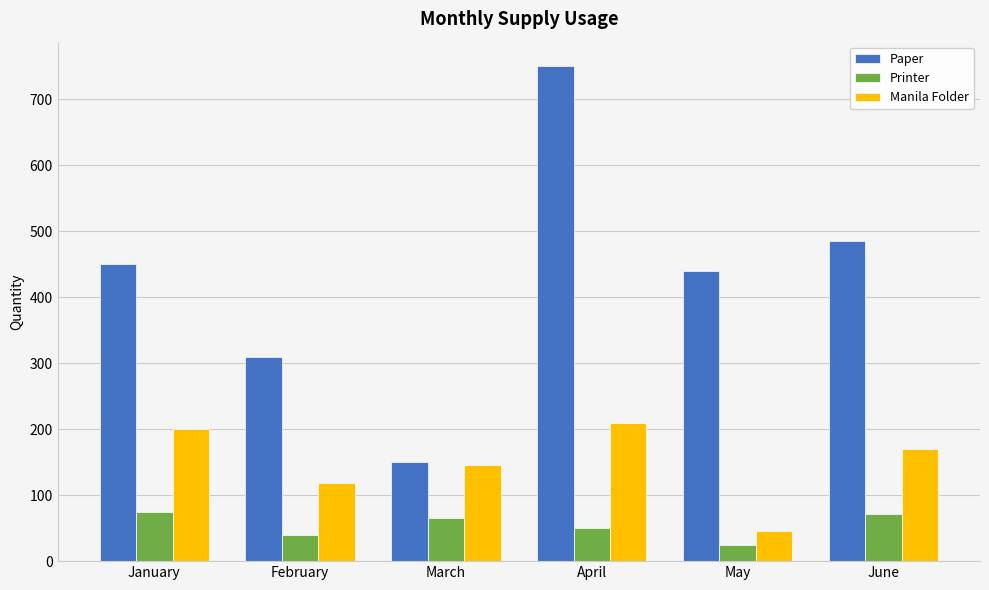

What is the value of the Printer bar at the 1st from the left?

75